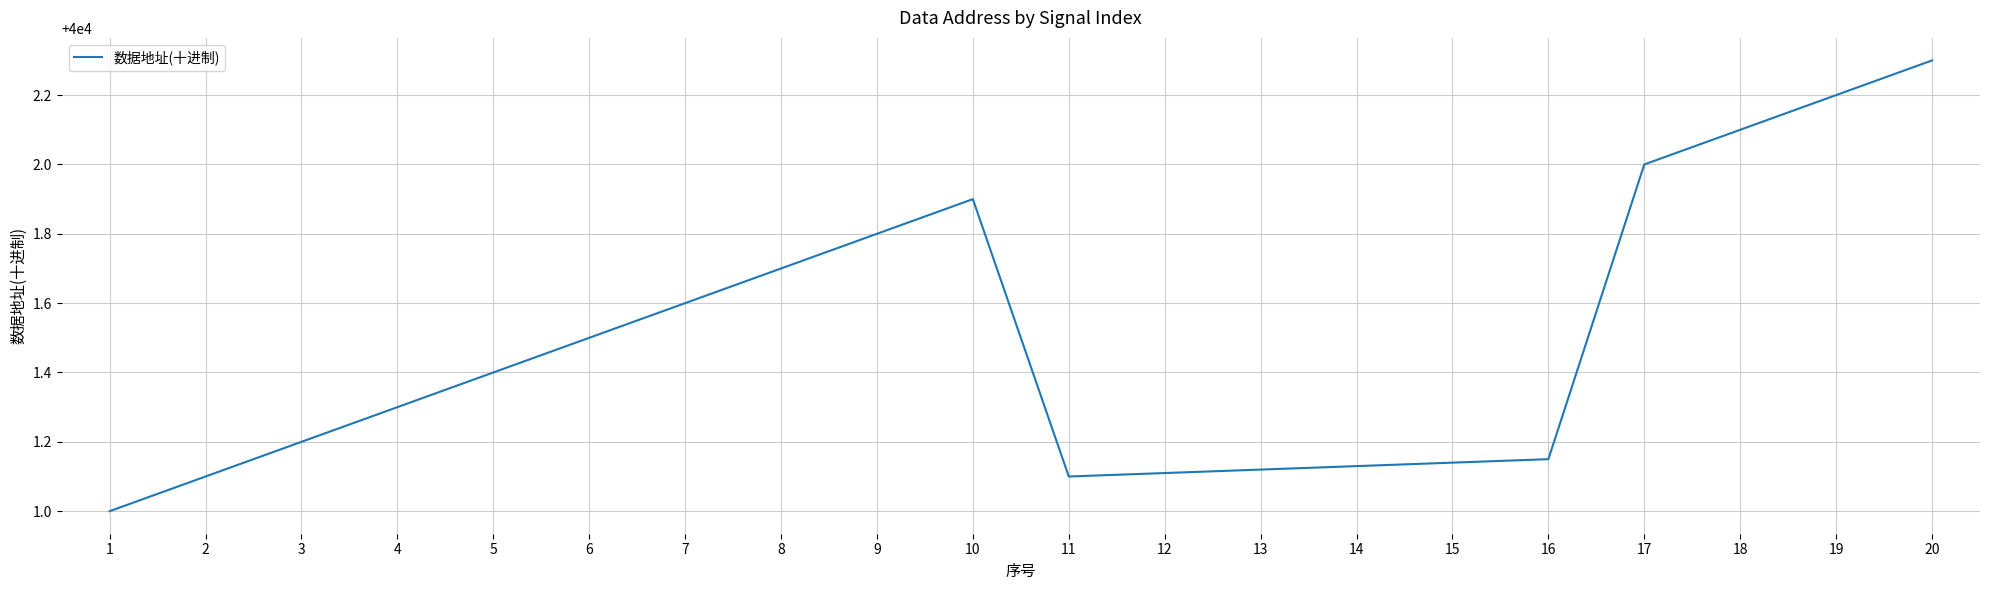

The chart shows a value of 40001.0 at 1. True or false?

True